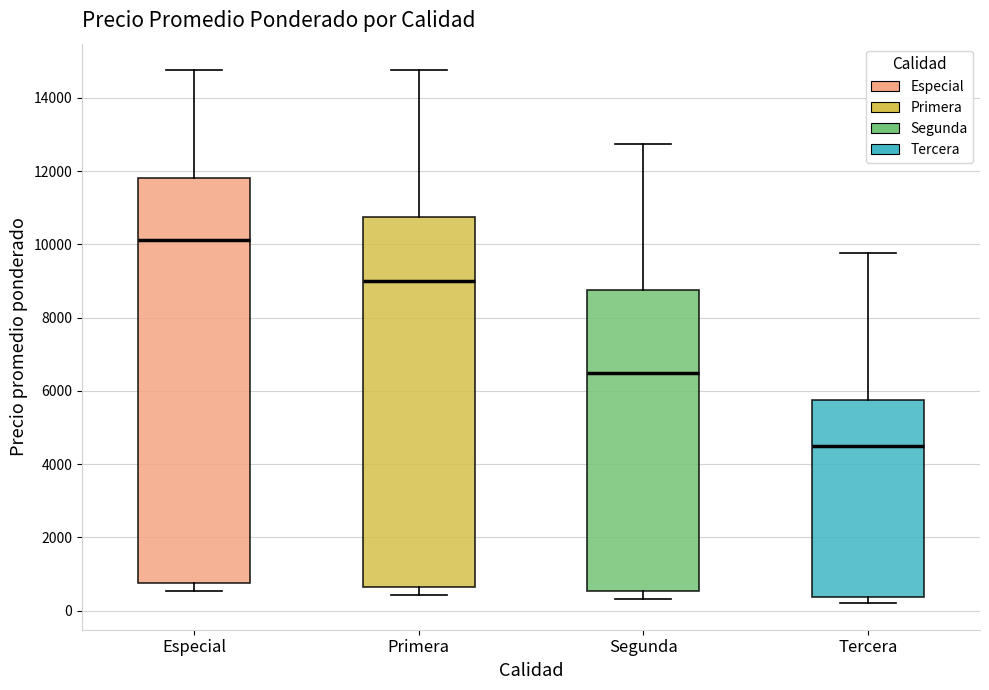

Reading left to right, read every box against the y-axis: the position of its median line, the range the box covers, and the ends of its whiskers. The values are not printed on the chart, so give them approximately, as read against the axis.

Especial: median 10200, box 800 to 11800, whiskers 600 to 14800
Primera: median 9000, box 600 to 10800, whiskers 400 to 14800
Segunda: median 6600, box 600 to 8800, whiskers 400 to 12800
Tercera: median 4600, box 400 to 5800, whiskers 200 to 9800